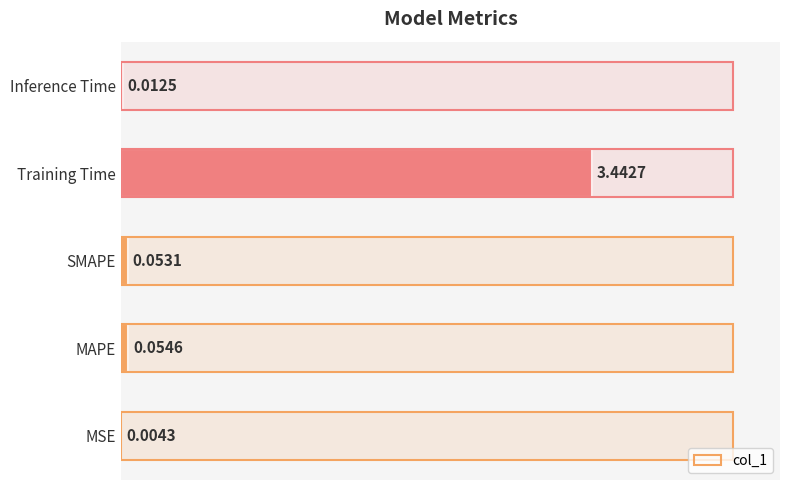

What is the maximum value shown in the chart?

3.4